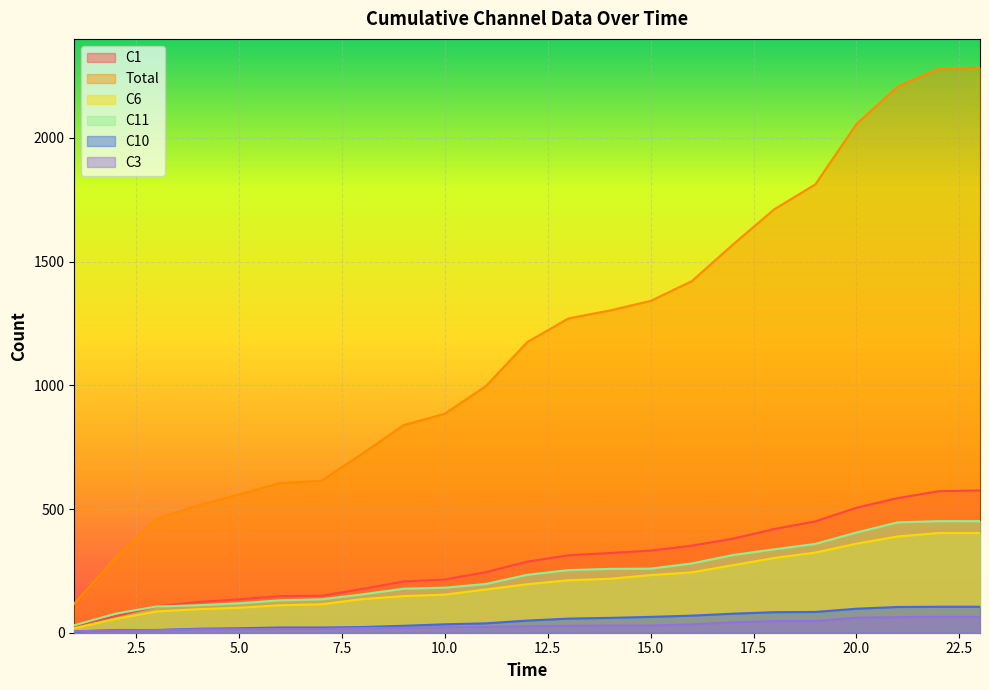

Reading left to right, list all the values displayed in this chart.

C1: 27	67	106	124	135	148	149	177	207	215	245	287	313	322	332	352	380	419	450	505	544	572	575
Total: 118	303	460	514	559	605	614	724	839	885	997	1174	1270	1302	1341	1421	1569	1711	1812	2056	2207	2280	2284
C6: 18	56	86	95	101	111	115	136	148	154	175	196	212	218	233	244	273	302	324	360	389	403	403
C11: 30	77	106	111	119	131	135	155	178	182	197	234	253	258	259	280	314	337	359	405	446	451	451
C10: 5	11	11	16	18	21	21	23	28	34	38	49	57	60	64	69	77	83	84	97	104	105	105
C3: 6	9	10	14	14	15	15	19	20	22	24	26	28	29	29	34	42	47	47	61	63	64	64